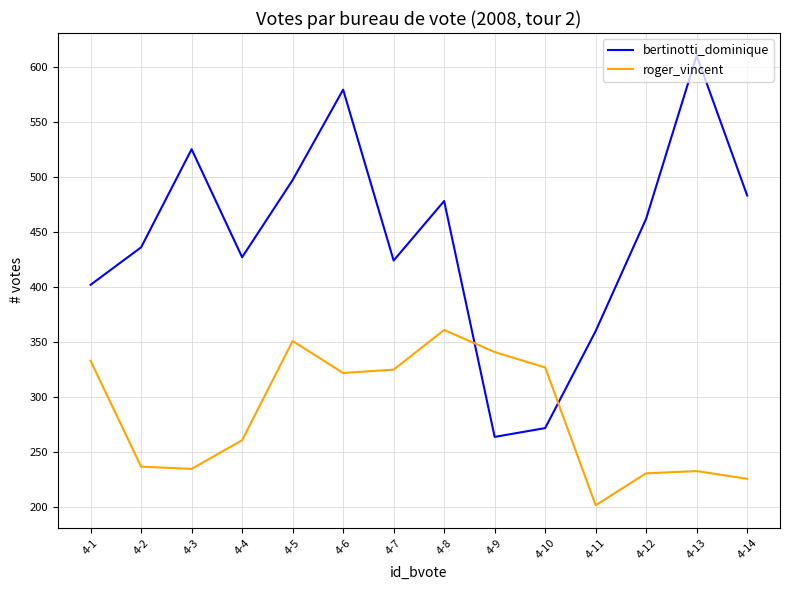

What is the spread (max minus min) of values at 4-14?

257